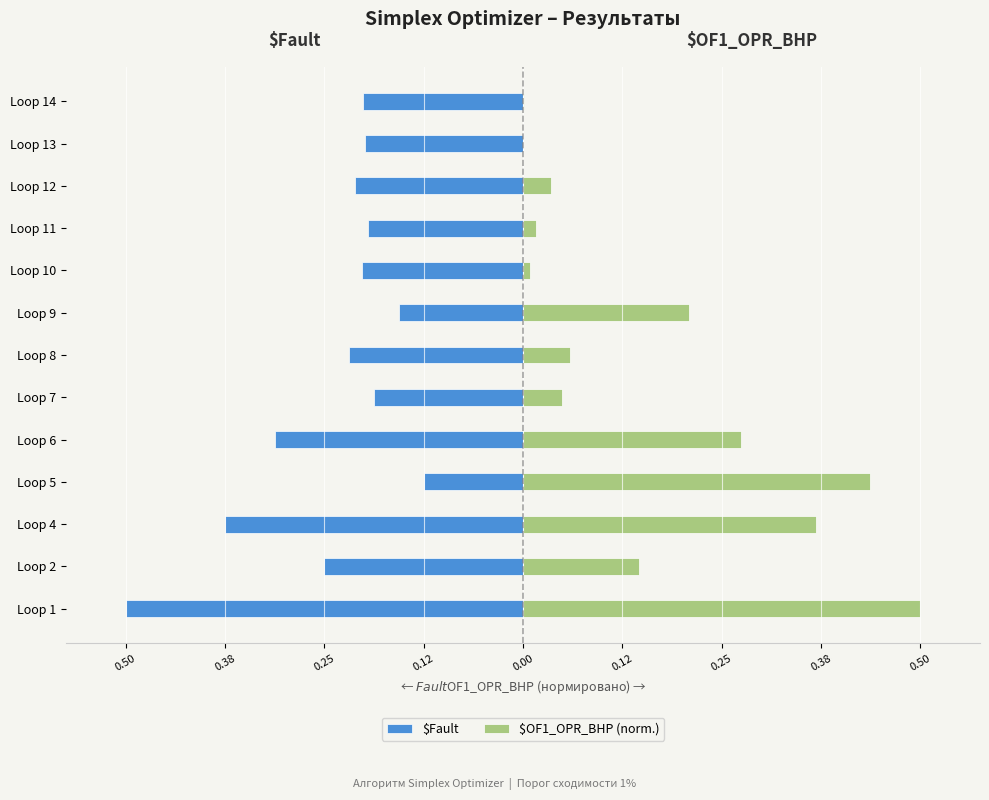

Is it true that $OF1_OPR_BHP (norm.) equals 0.0 at Loop 7?

False